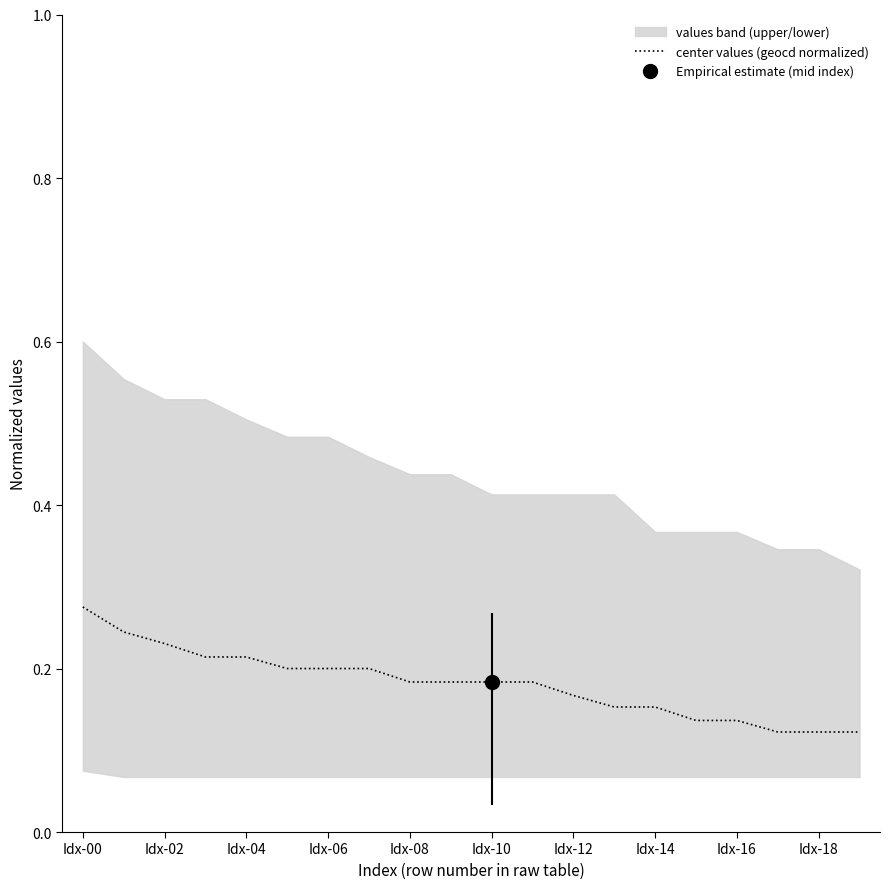

What is the difference between the second highest and minimum values?

0.1